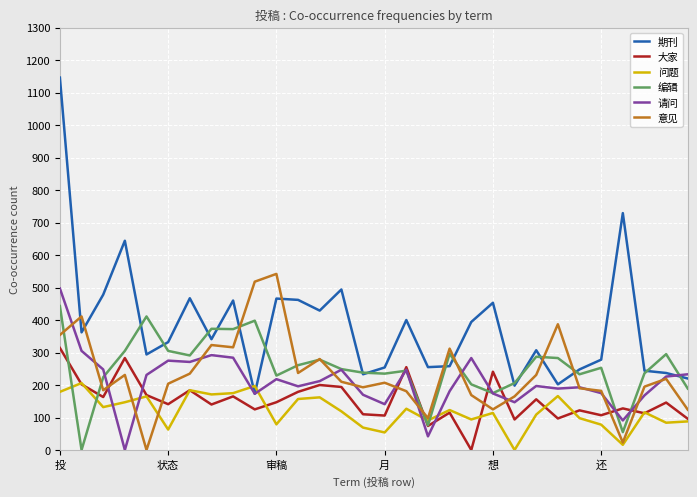

Which series has the largest total across all categories?

期刊